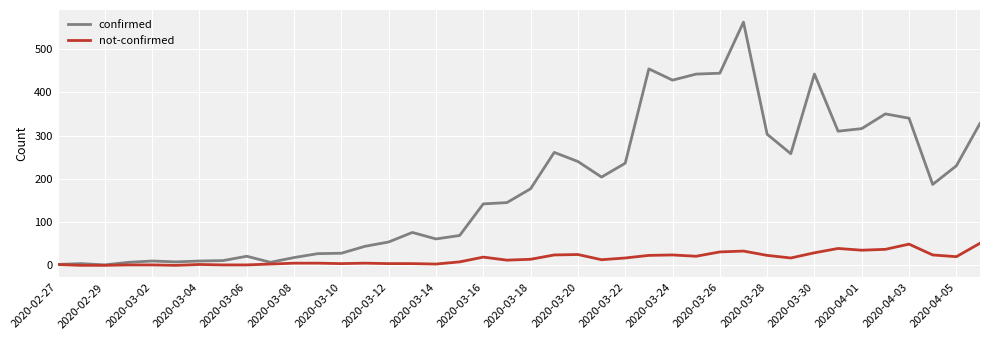

Which series has the widest spread of values?

confirmed